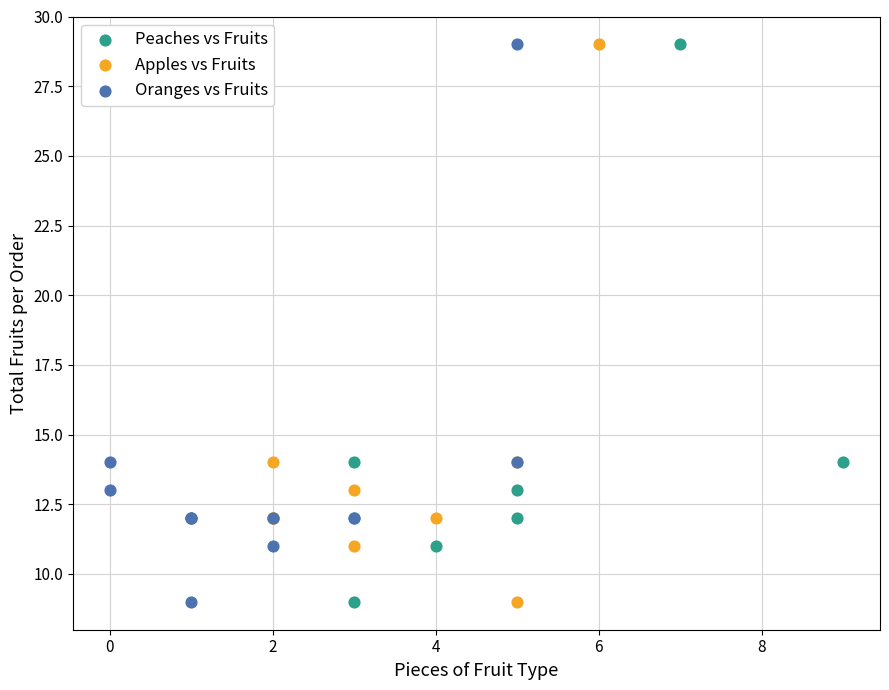

What are all the series names shown in the legend?

Peaches vs Fruits, Apples vs Fruits, Oranges vs Fruits